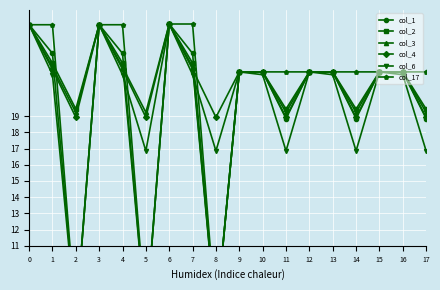

Between 3 and 7, which series saw the biggest shift?

col_6